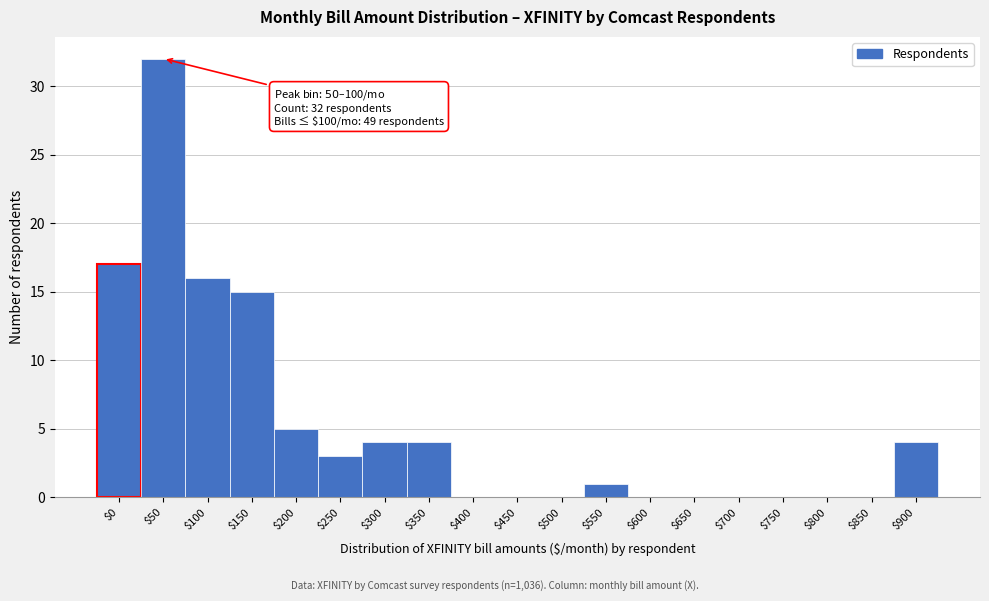

What is the sum of all values?

101